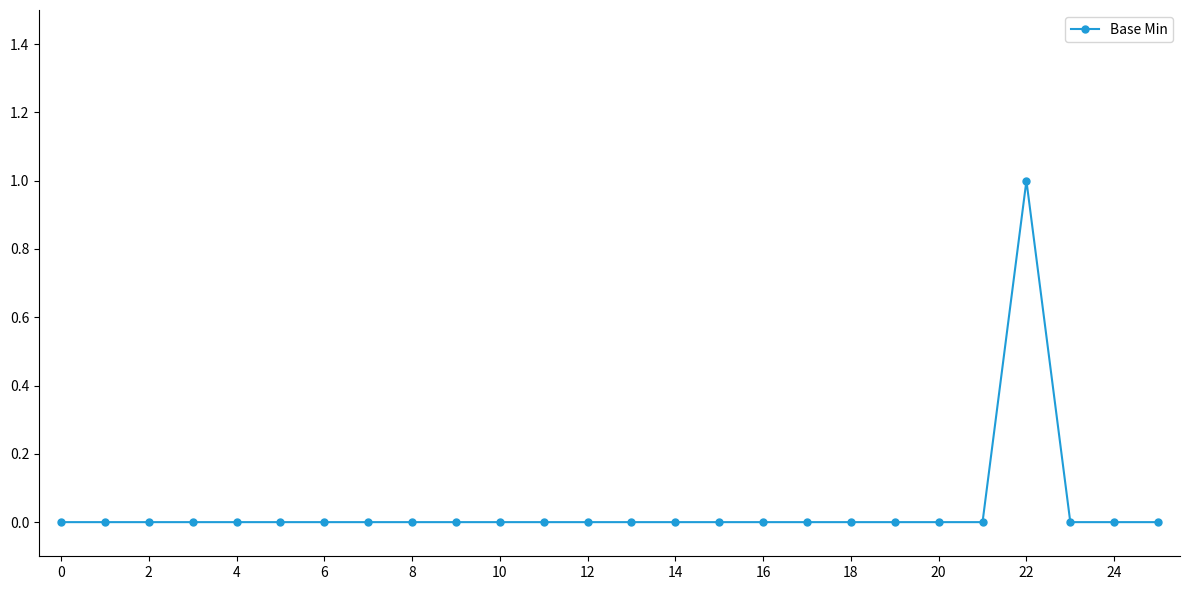

Count the number of data series in this chart.

1